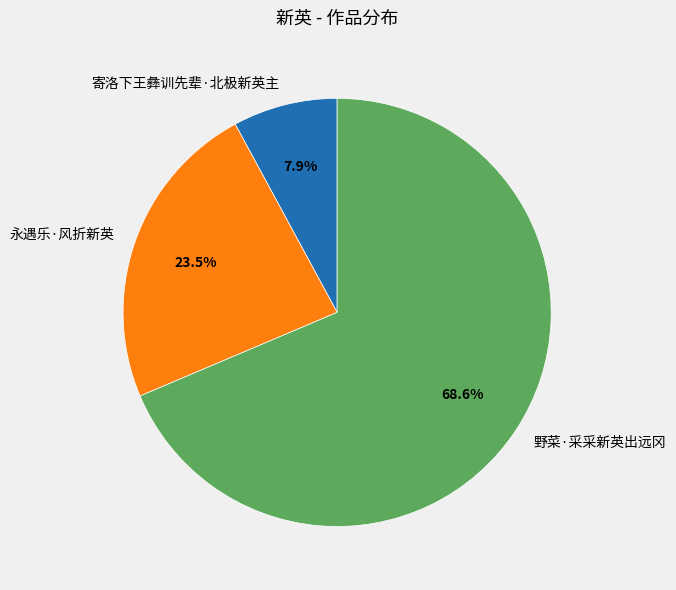

To the nearest percent, what percentage of the pie is 野菜·采采新英出远冈?

69%